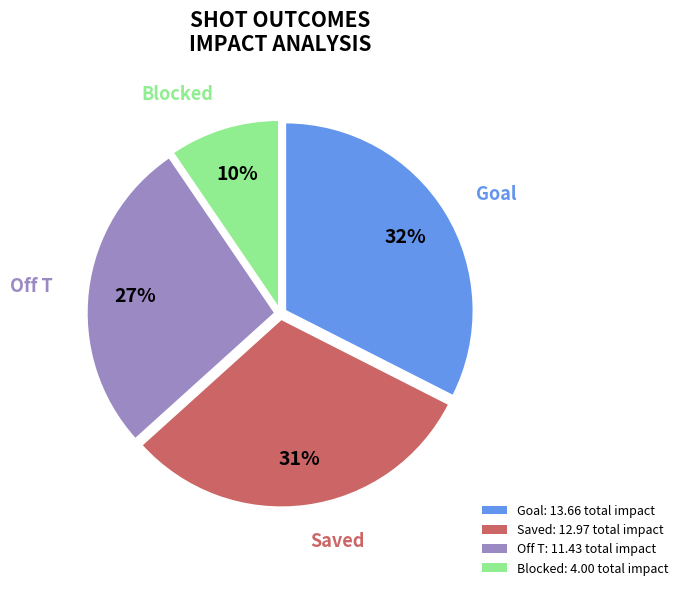

Approximately how many times larger is the value at Blocked compared to Saved?

0.3